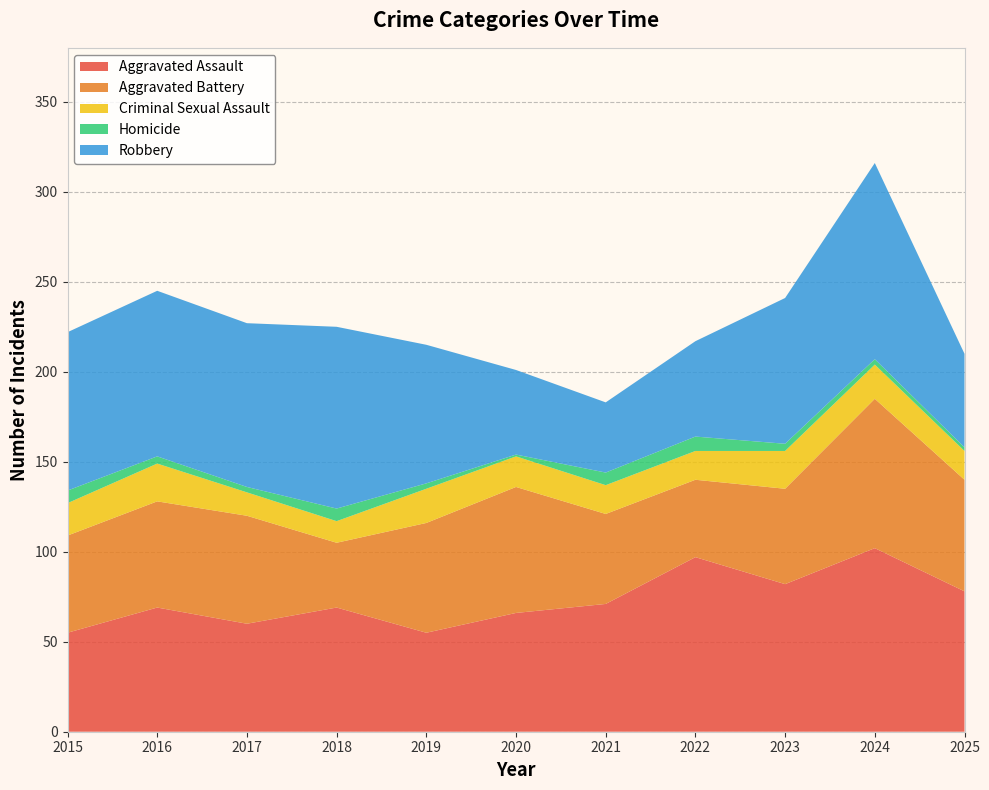

Reading right to left, extract all data points from this chart.

Aggravated Assault: 78	102	82	97	71	66	55	69	60	69	55
Aggravated Battery: 62	83	53	43	50	70	61	36	60	59	54
Criminal Sexual Assault: 16	19	21	16	16	17	19	12	13	21	18
Homicide: 2	3	4	8	7	1	3	7	3	4	7
Robbery: 52	109	81	53	39	47	77	101	91	92	88